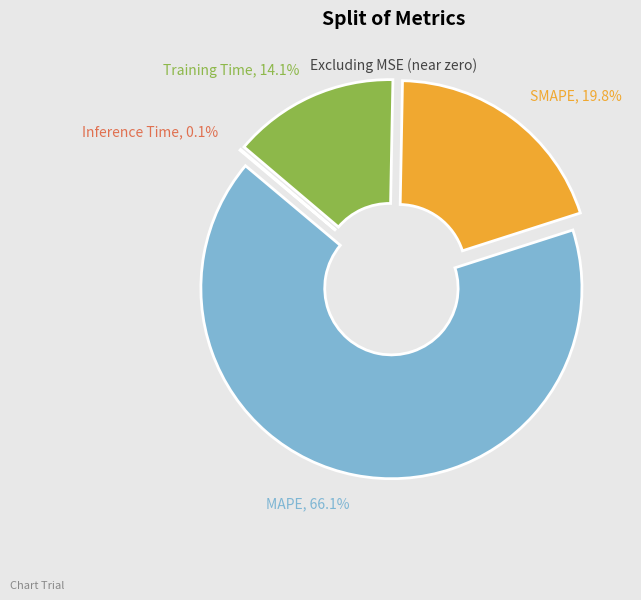

Count the number of slices in the pie.

4